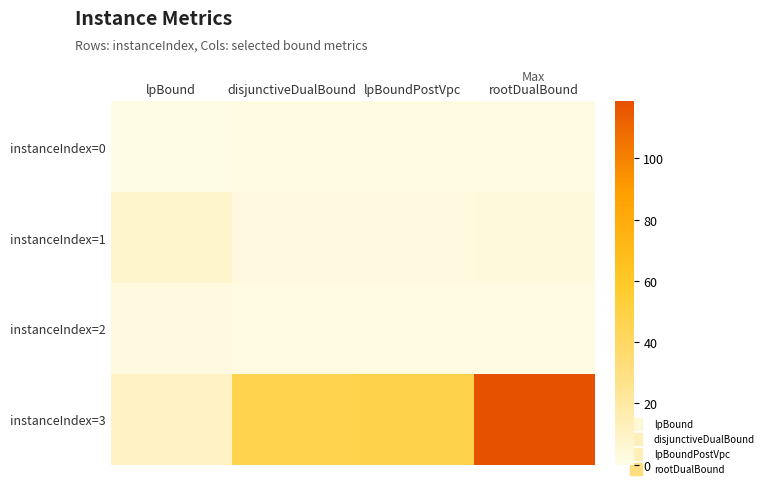

Reading left to right, extract all data points from this chart.

instanceIndex=0: lpBound=0.5	disjunctiveDualBound=2.1	lpBoundPostVpc=2.2	rootDualBound=1.6
instanceIndex=1: lpBound=7.7	disjunctiveDualBound=2.6	lpBoundPostVpc=2.3	rootDualBound=3.6
instanceIndex=2: lpBound=2.4	disjunctiveDualBound=2.1	lpBoundPostVpc=2.2	rootDualBound=1.6
instanceIndex=3: lpBound=10.2	disjunctiveDualBound=46.5	lpBoundPostVpc=47.3	rootDualBound=118.7